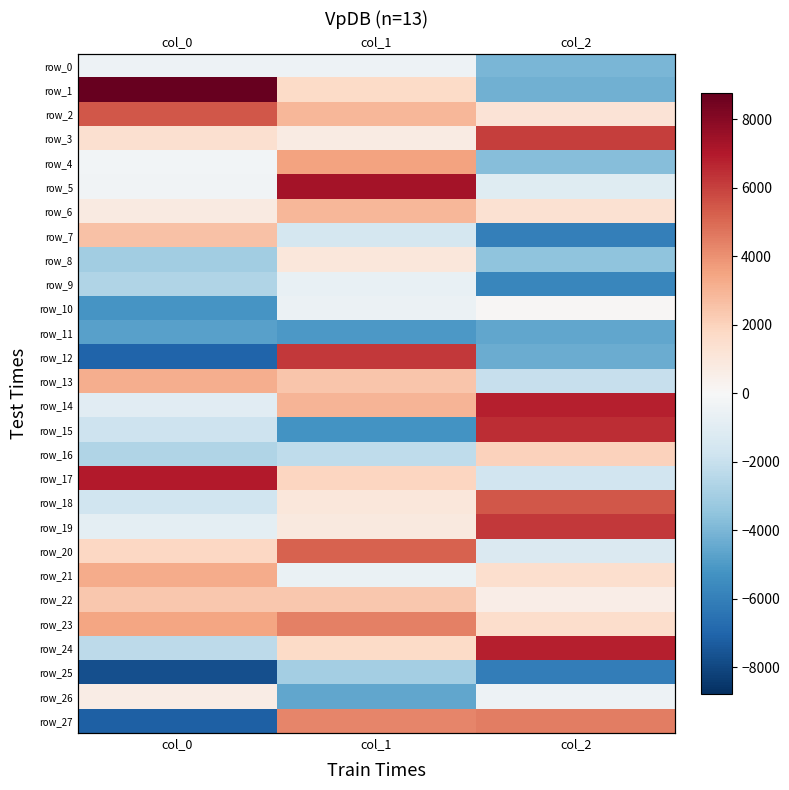

Reading left to right, list all the values displayed in this chart.

row_0: col_0=-440.2	col_1=-473.7	col_2=-4028.7
row_1: col_0=8783.7	col_1=1680.8	col_2=-4251.1
row_2: col_0=5483.3	col_1=2903.9	col_2=1231.4
row_3: col_0=1400.4	col_1=734.2	col_2=6057.8
row_4: col_0=-252.9	col_1=3504.0	col_2=-3758.5
row_5: col_0=-341.2	col_1=7293.2	col_2=-1031.7
row_6: col_0=804.3	col_1=2943.9	col_2=1366.0
row_7: col_0=2570.5	col_1=-1520.7	col_2=-6029.2
row_8: col_0=-3061.0	col_1=1019.3	col_2=-3560.5
row_9: col_0=-2627.4	col_1=-677.0	col_2=-5748.9
row_10: col_0=-5175.7	col_1=-492.1	col_2=71.7
row_11: col_0=-4744.7	col_1=-5018.7	col_2=-4570.9
row_12: col_0=-7000.0	col_1=6202.9	col_2=-4375.1
row_13: col_0=3170.8	col_1=2460.9	col_2=-2029.1
row_14: col_0=-1020.2	col_1=3011.5	col_2=6824.3
row_15: col_0=-1803.2	col_1=-5226.1	col_2=6463.3
row_16: col_0=-2652.6	col_1=-2205.3	col_2=2042.0
row_17: col_0=6964.5	col_1=1886.0	col_2=-1655.8
row_18: col_0=-1737.9	col_1=1011.7	col_2=5423.4
row_19: col_0=-831.5	col_1=883.1	col_2=6177.9
row_20: col_0=1819.0	col_1=5155.6	col_2=-1253.0
row_21: col_0=3261.0	col_1=-590.8	col_2=1467.4
row_22: col_0=2389.9	col_1=2333.9	col_2=603.8
row_23: col_0=3440.0	col_1=4457.9	col_2=1561.6
row_24: col_0=-2284.0	col_1=1714.2	col_2=6842.4
row_25: col_0=-7714.4	col_1=-3006.3	col_2=-6038.9
row_26: col_0=670.6	col_1=-4594.2	col_2=-412.3
row_27: col_0=-7153.3	col_1=4318.4	col_2=4519.1